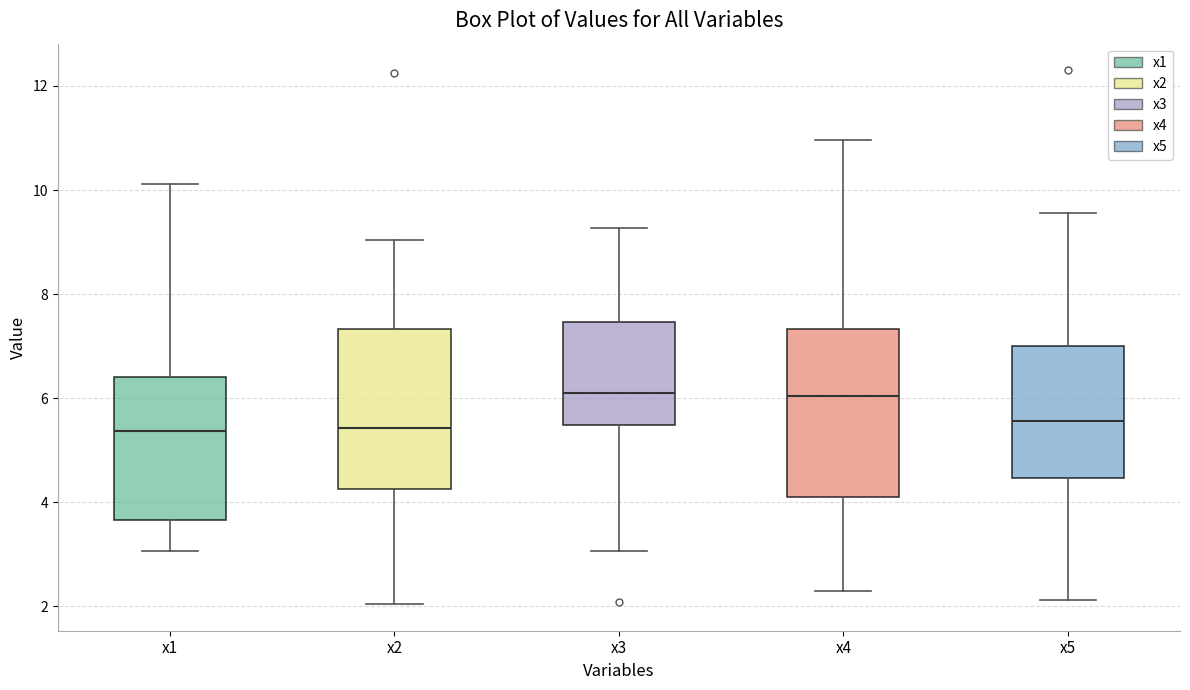

Reading left to right, transcribe this box plot: for each box, give where its median line is, the range the box spans, and where its two whiskers end, as read against the y-axis. The values are not printed on the chart, so give them approximately, as read against the axis.

x1: median 5.4, box 3.6 to 6.4, whiskers 3.0 to 10.2
x2: median 5.4, box 4.2 to 7.4, whiskers 2.0 to 9.0
x3: median 6.0, box 5.4 to 7.4, whiskers 3.0 to 9.2
x4: median 6.0, box 4.0 to 7.4, whiskers 2.2 to 11.0
x5: median 5.6, box 4.4 to 7.0, whiskers 2.2 to 9.6